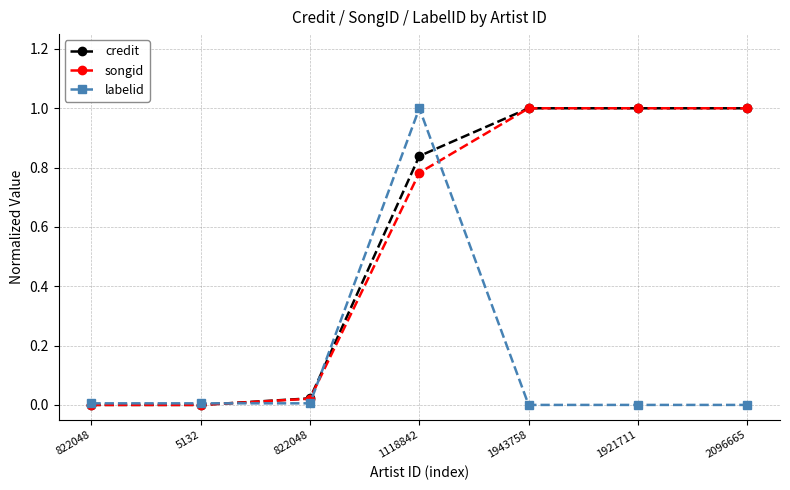

True or false: songid has a value of 1.0 at 1921711.

True